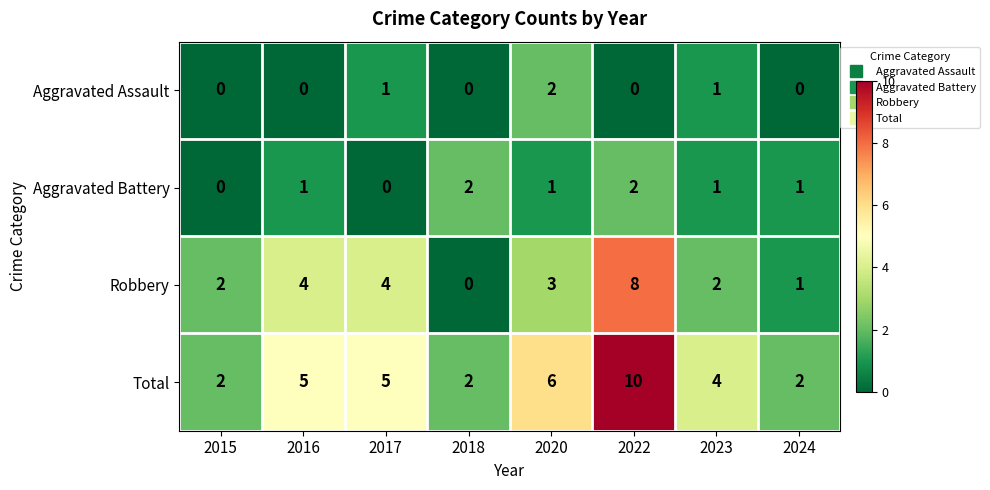

What is the difference between the maximum and minimum values in the Total series?

8